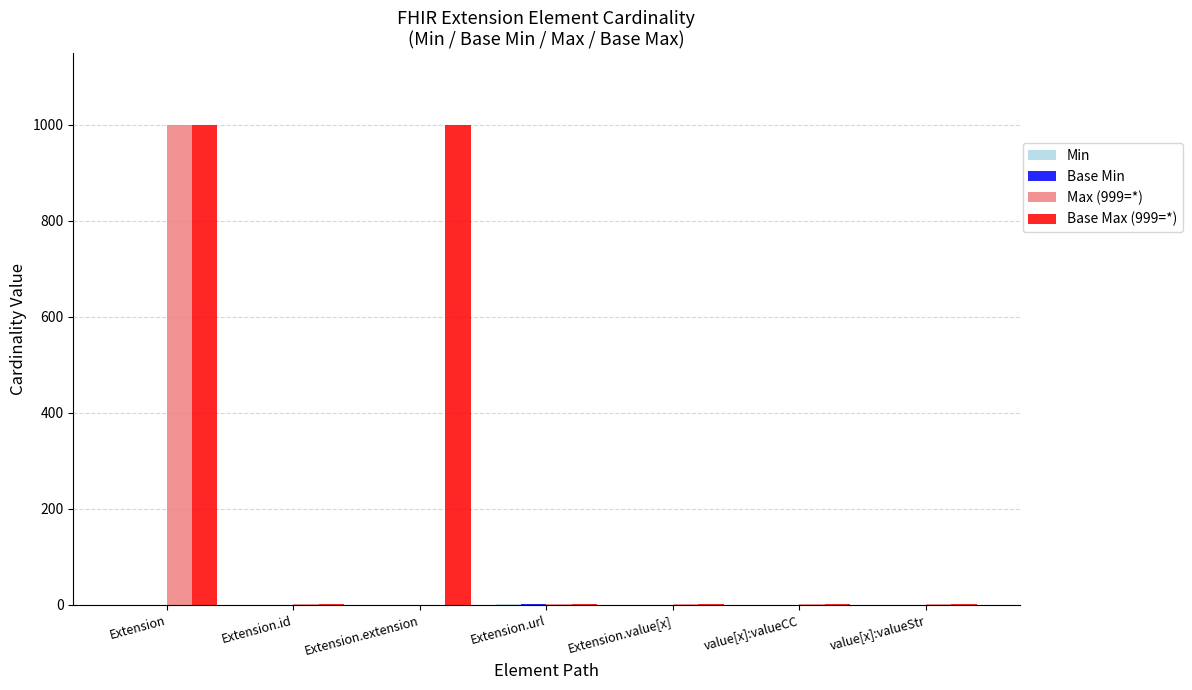

At which category is the sum across all series the highest?

Extension